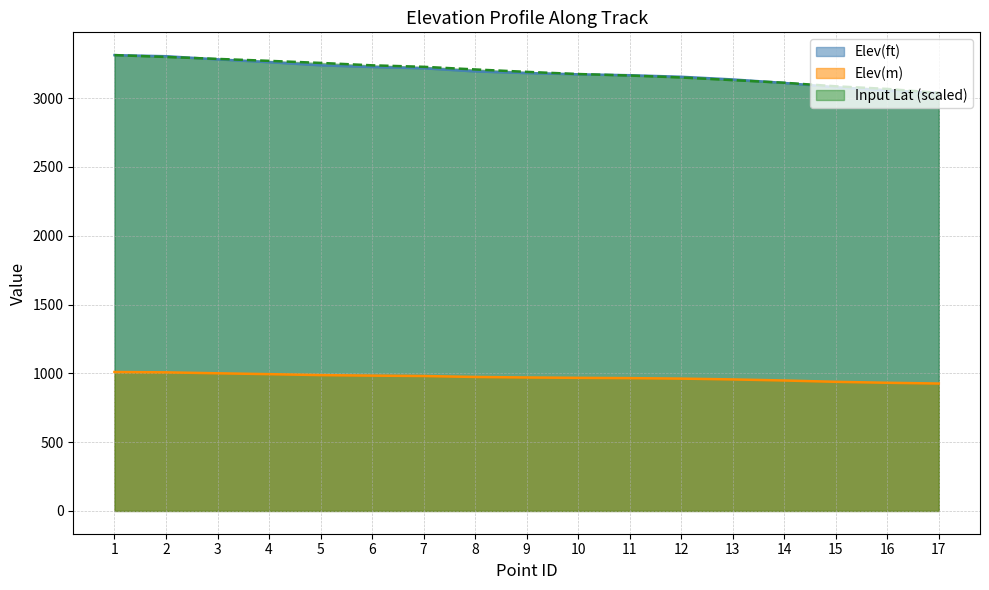

At how many categories does at least one series exceed 3088?

14